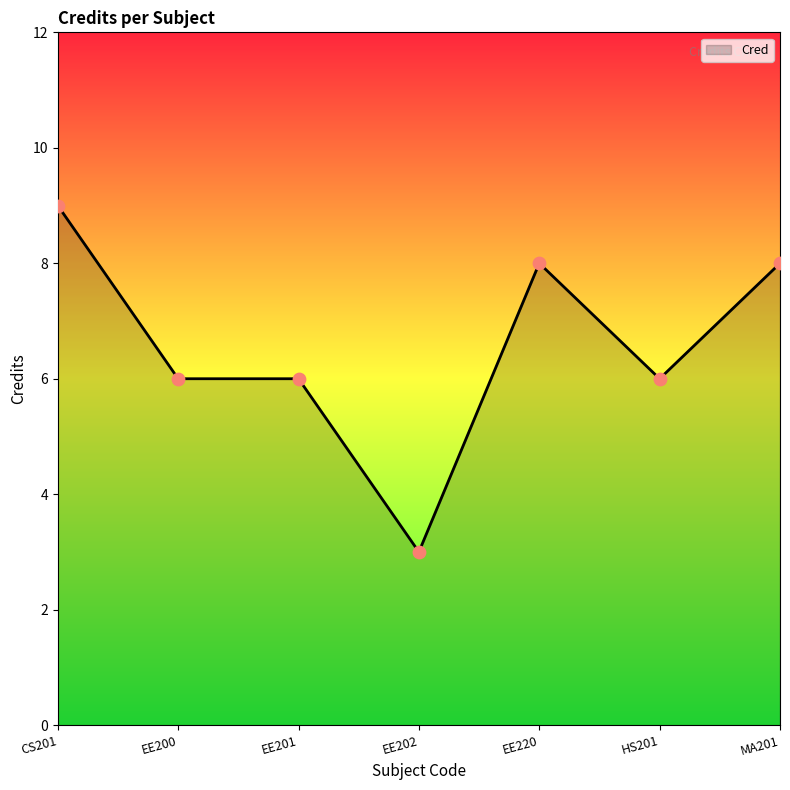

What is the ratio of the value at CS201 to the value at EE201?

1.5